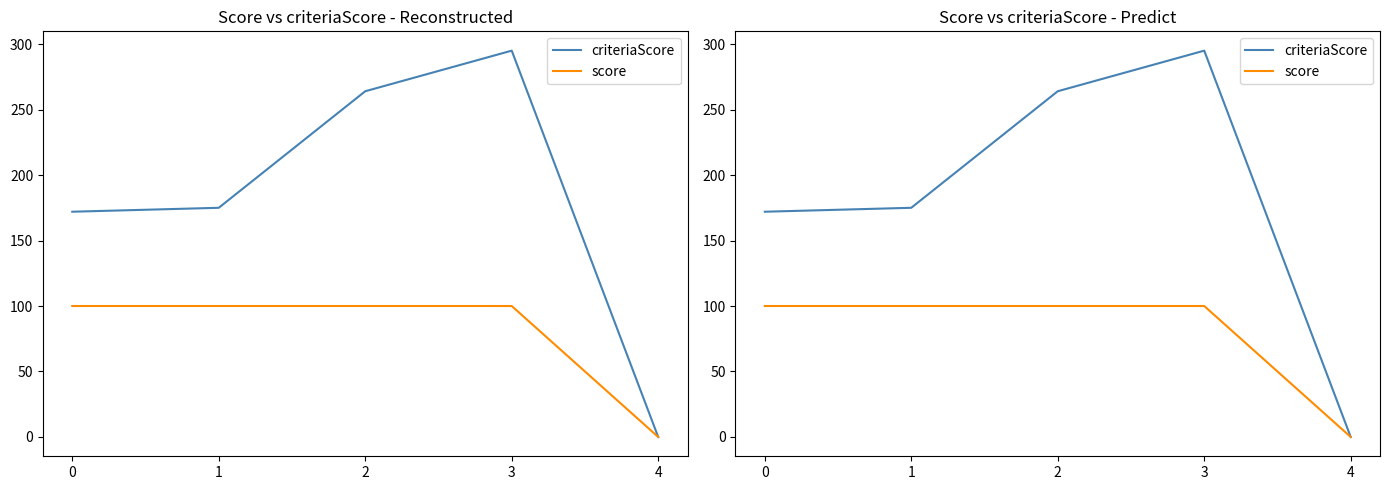

At which category is the sum across all series the highest?

3